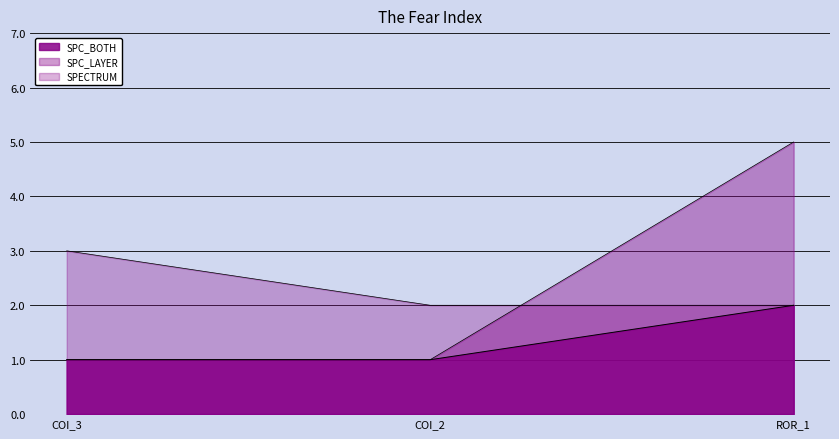

What is the greatest value displayed?

5